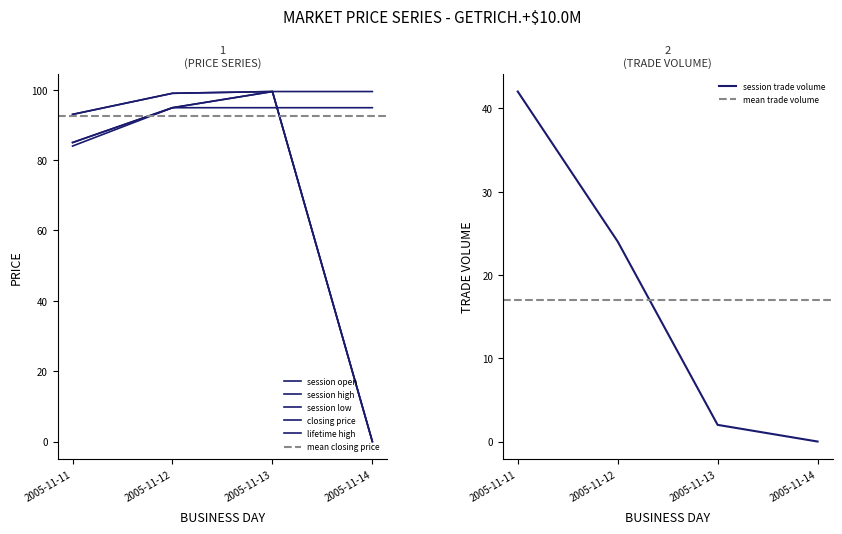

Reading left to right, transcribe all the data shown in this chart.

session open: 85.0	94.9	99.5	0.0
session high: 93.0	99.0	99.5	0.0
session low: 84.0	94.9	99.5	0.0
closing price: 85.0	94.9	94.9	94.9
lifetime high: 93.0	99.0	99.5	99.5
session trade volume: 42.0	24.0	2.0	0.0